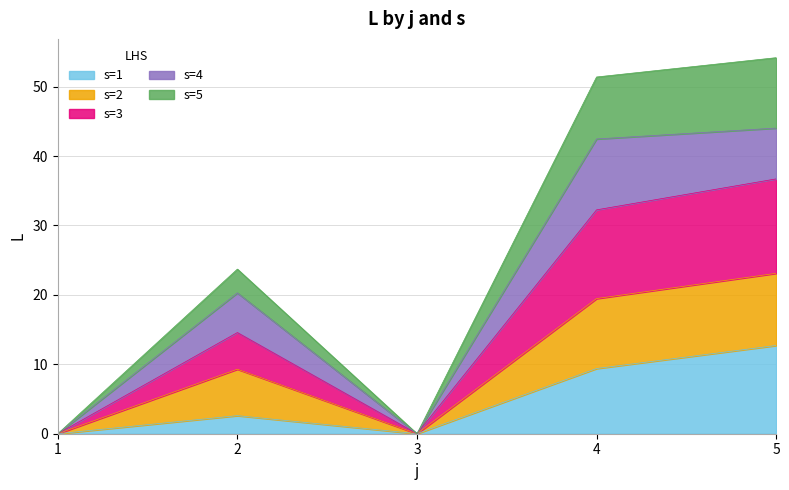

The s=1 series shows 22.1 at 5. True or false?

False